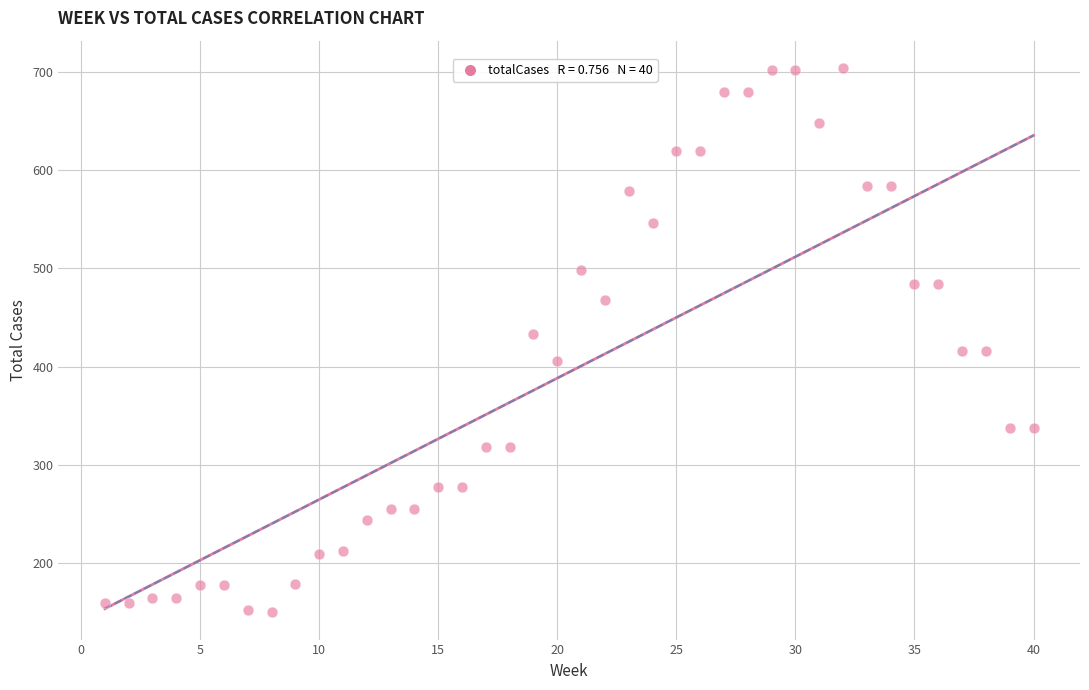

What is the range of Y values (max minus min)?

554